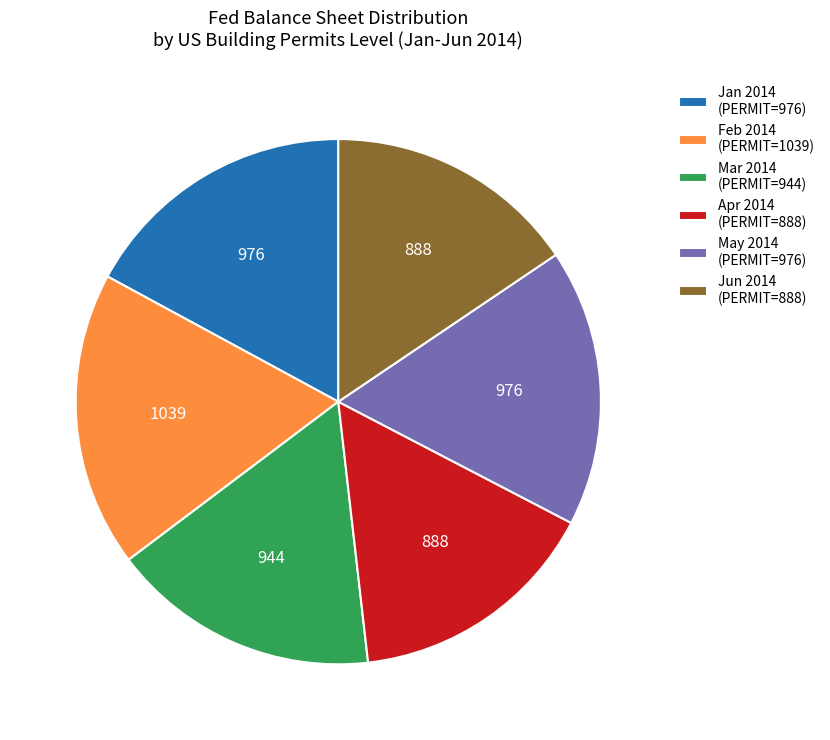

Is there any slice that represents more than half of the pie?

No